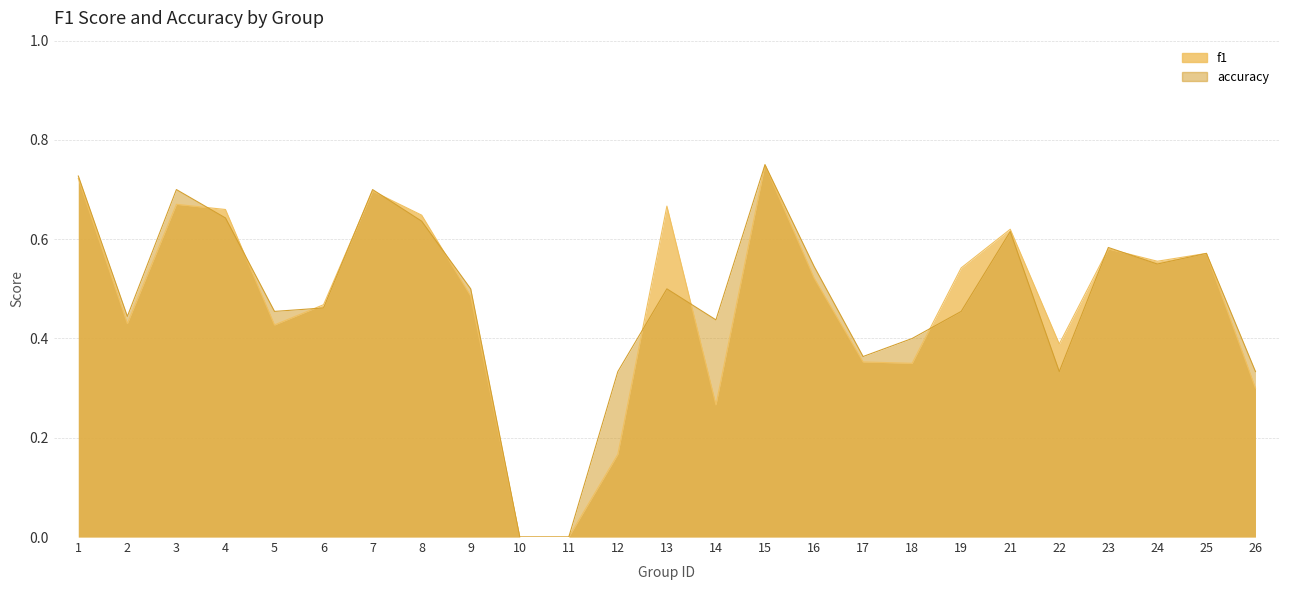

What are all the series names shown in the legend?

f1, accuracy